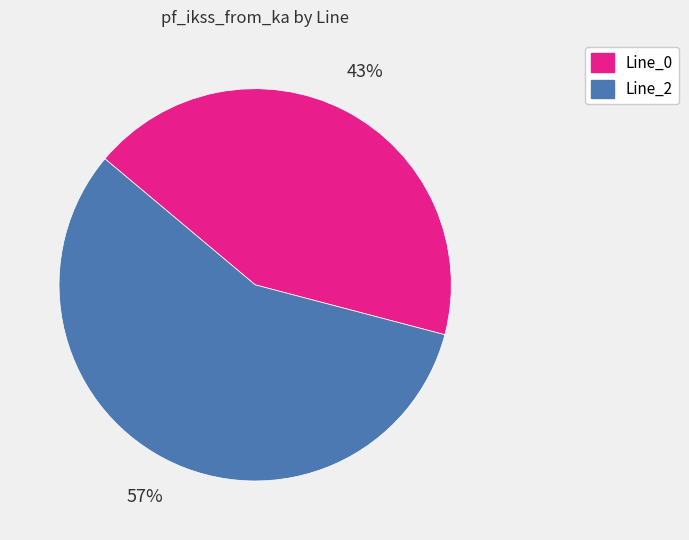

Does any single category account for the majority?

Yes